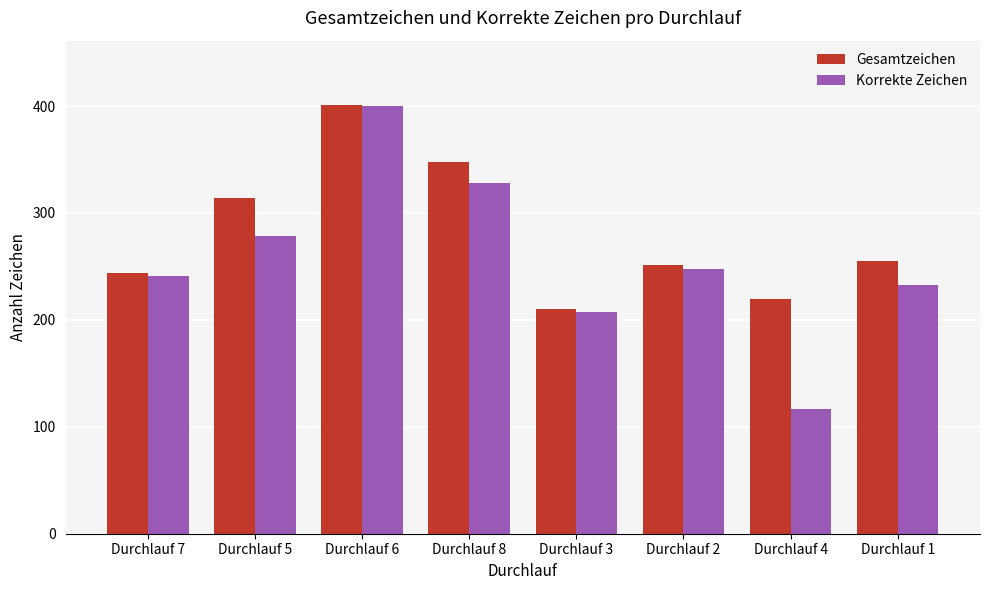

Reading left to right, list all the values displayed in this chart.

Gesamtzeichen: Durchlauf 7=244	Durchlauf 5=314	Durchlauf 6=401	Durchlauf 8=348	Durchlauf 3=210	Durchlauf 2=251	Durchlauf 4=220	Durchlauf 1=255
Korrekte Zeichen: Durchlauf 7=241	Durchlauf 5=278	Durchlauf 6=400	Durchlauf 8=328	Durchlauf 3=207	Durchlauf 2=248	Durchlauf 4=117	Durchlauf 1=233